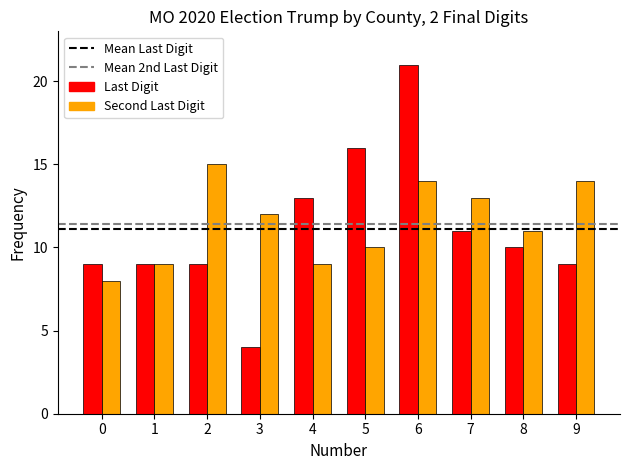

What is the minimum value shown in the chart?

4